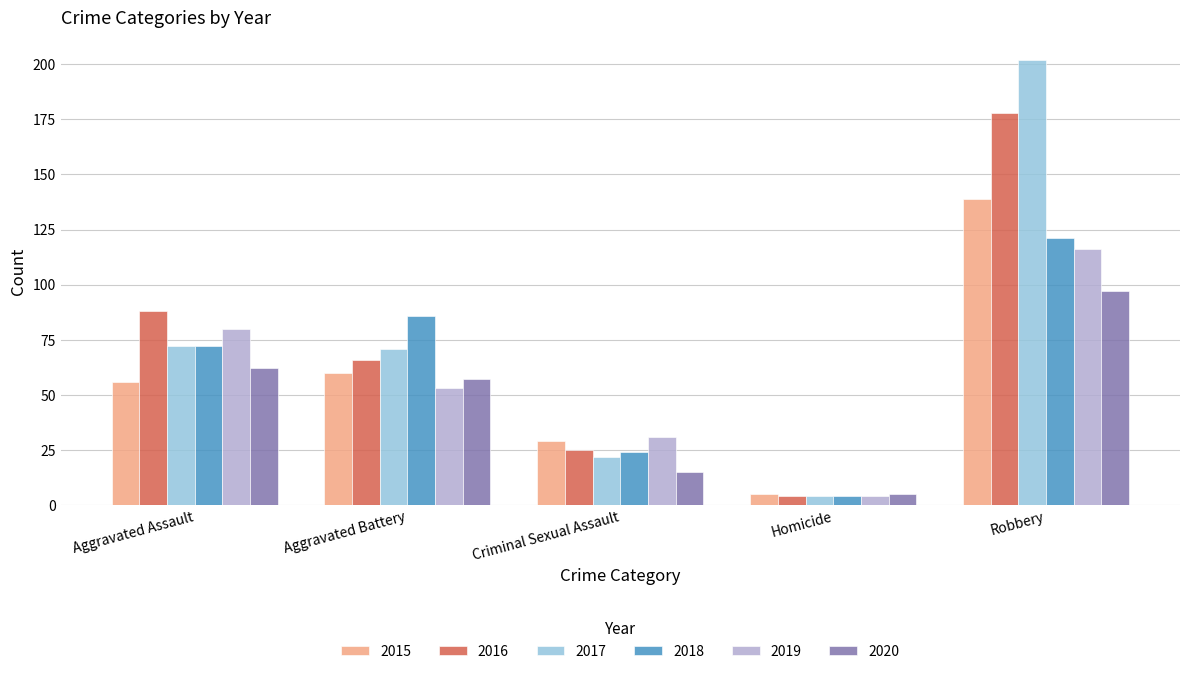

What is the value of the 2018 bar at the 5th from the left?

121